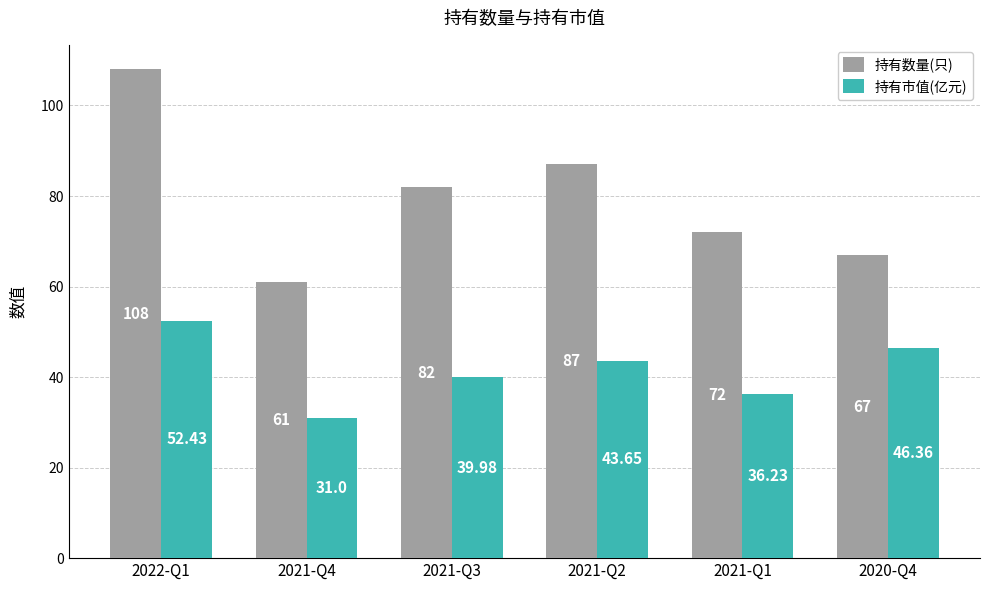

Rank the series at 2021-Q4 from highest to lowest value.

持有数量(只), 持有市值(亿元)